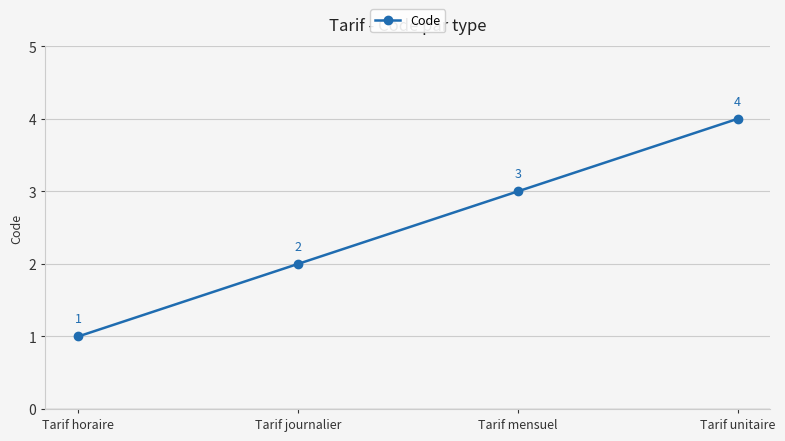

What position from the left is Tarif journalier?

2